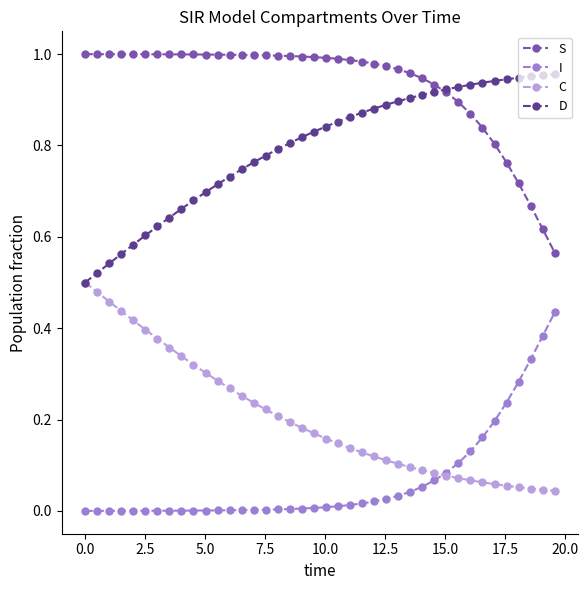

Rank the series by their average value, from lowest to highest.

I, C, D, S